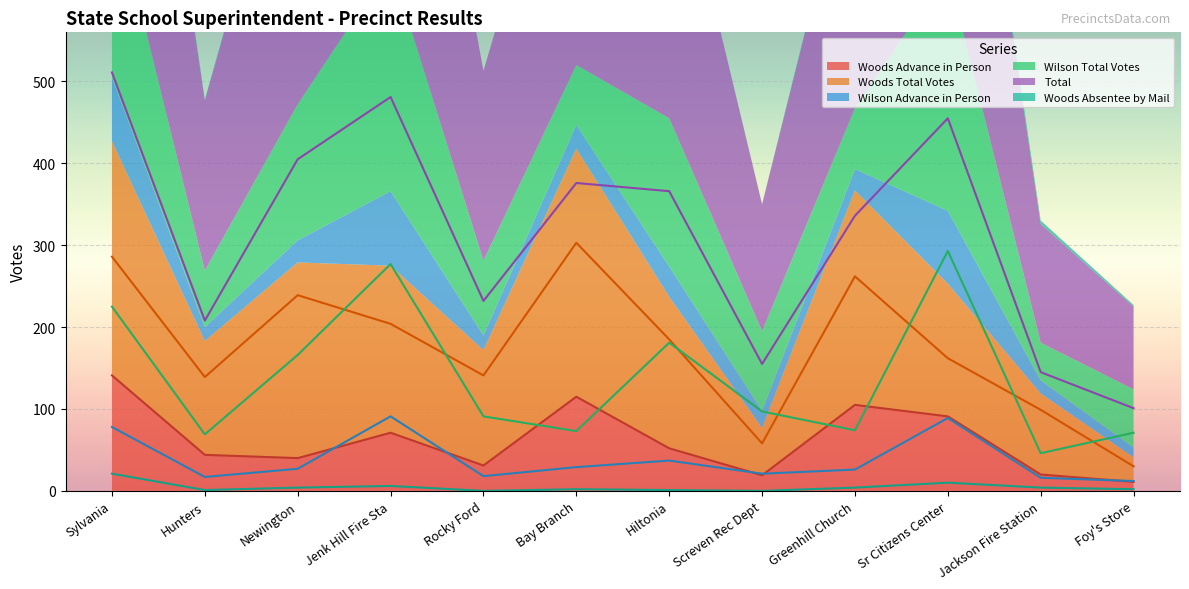

True or false: Wilson Advance in Person and Woods Absentee by Mail intersect in this chart.

False